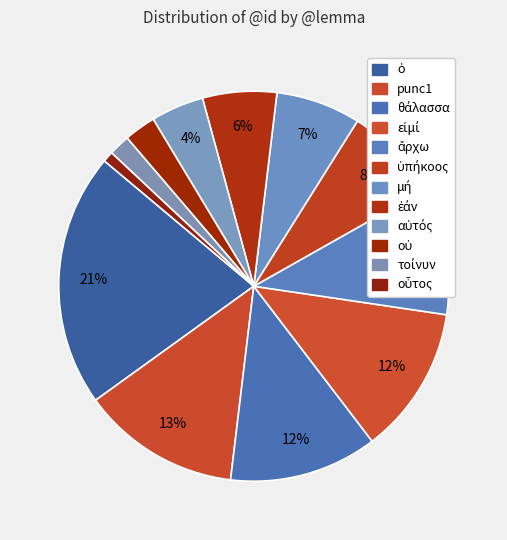

The εἰμί slice represents 18% of the pie. True or false?

False